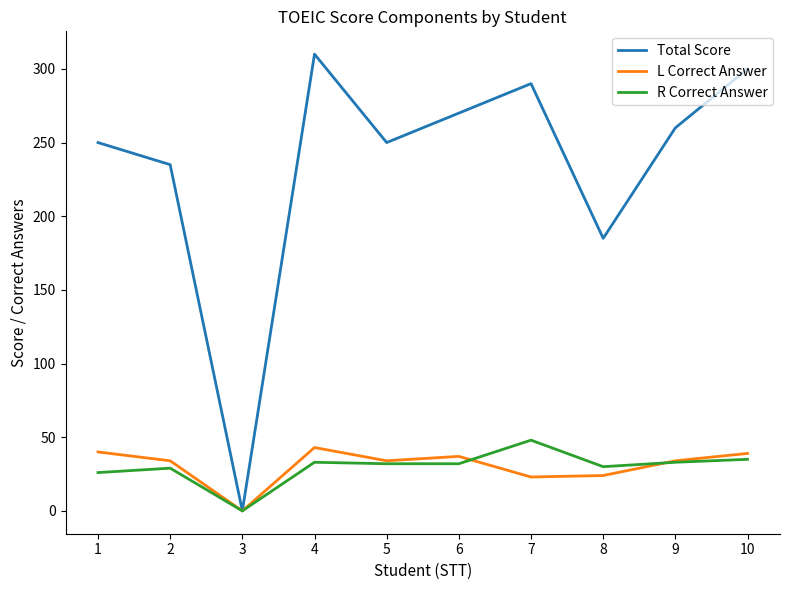

True or false: L Correct Answer has a value of 34 at 9.

True